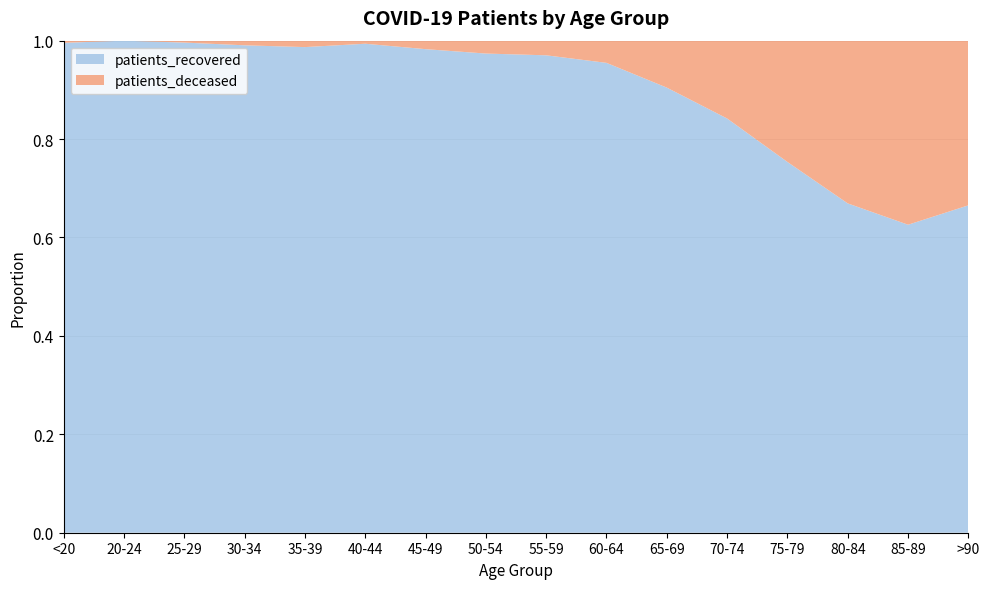

Reading left to right, extract all data points from this chart.

patients_deceased: <20=2	20-24=0	25-29=1	30-34=3	35-39=5	40-44=3	45-49=14	50-54=32	55-59=43	60-64=72	65-69=150	70-74=335	75-79=542	80-84=634	85-89=490	>90=173
patients_recovered: <20=454	20-24=126	25-29=257	30-34=315	35-39=378	40-44=478	45-49=798	50-54=1190	55-59=1403	60-64=1525	65-69=1422	70-74=1783	75-79=1657	80-84=1283	85-89=820	>90=344